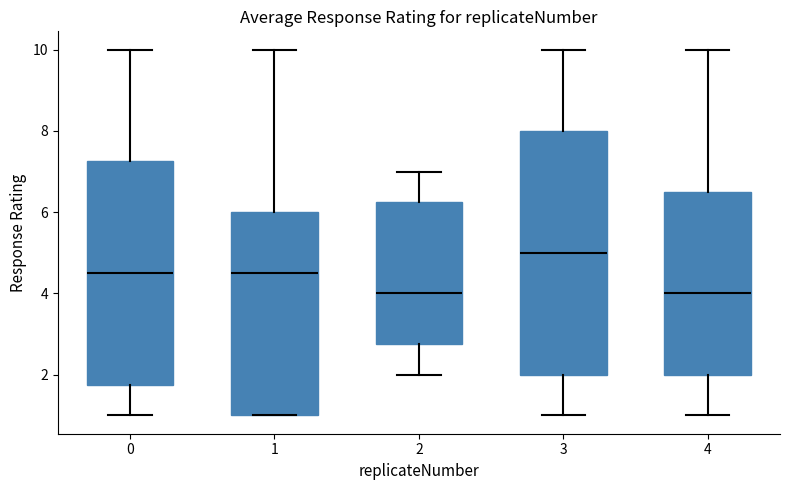

Which box has the highest median line?

3